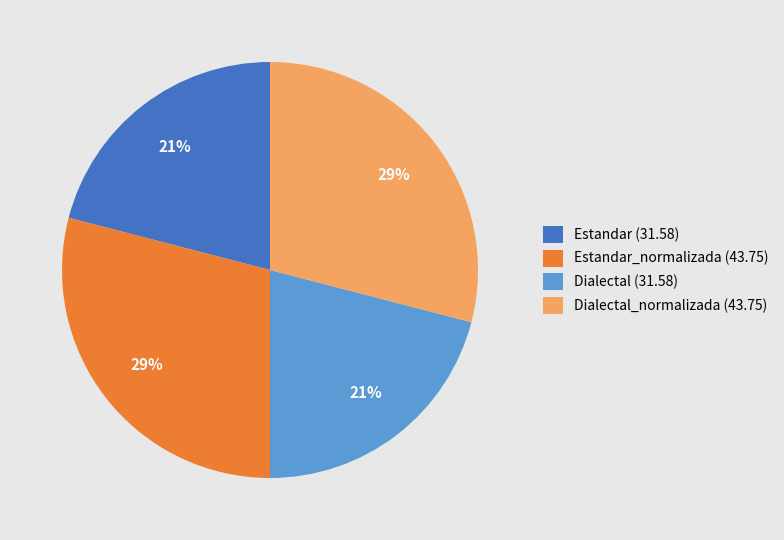

Approximately how many times larger is the value at Estandar (31.58) compared to Estandar_normalizada (43.75)?

0.7